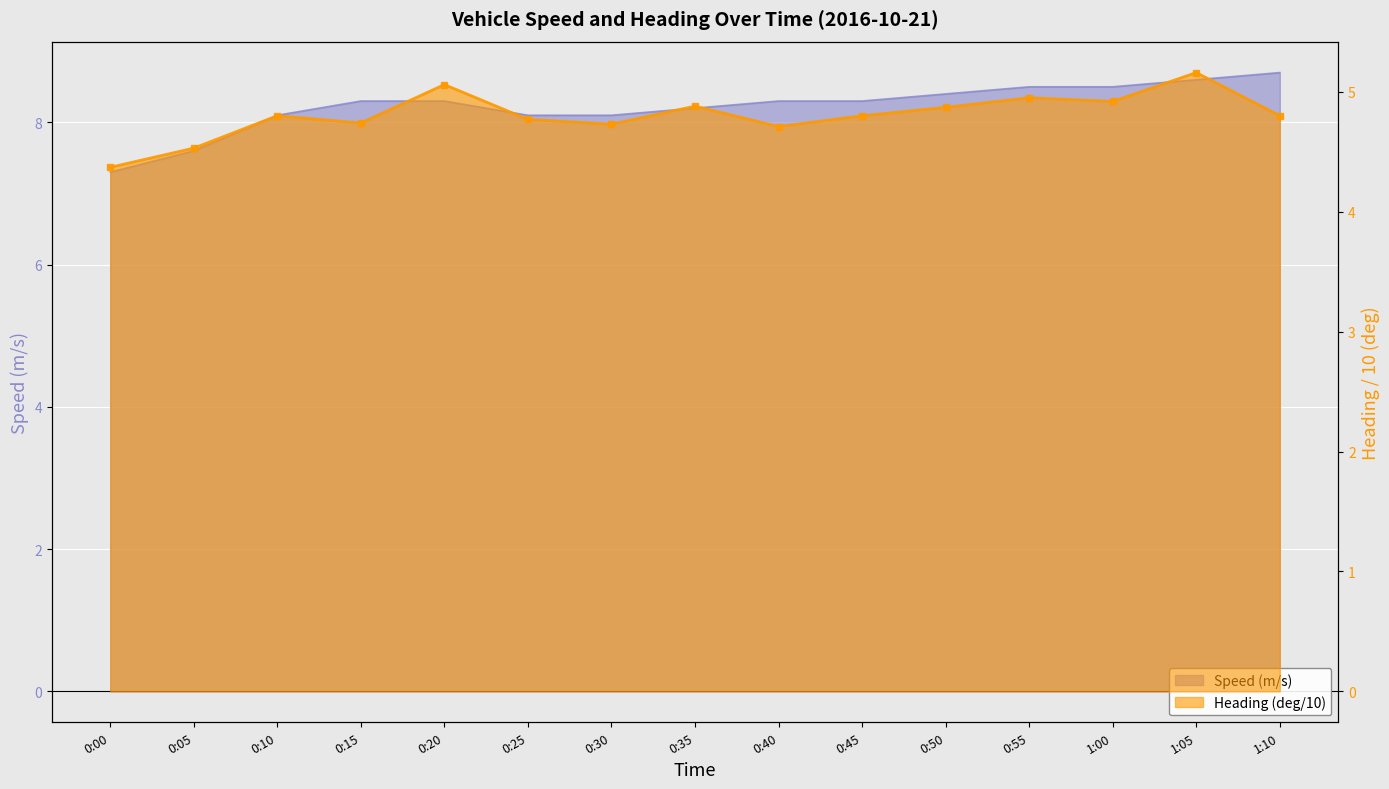

Which series has the largest total across all categories?

Speed (m/s)